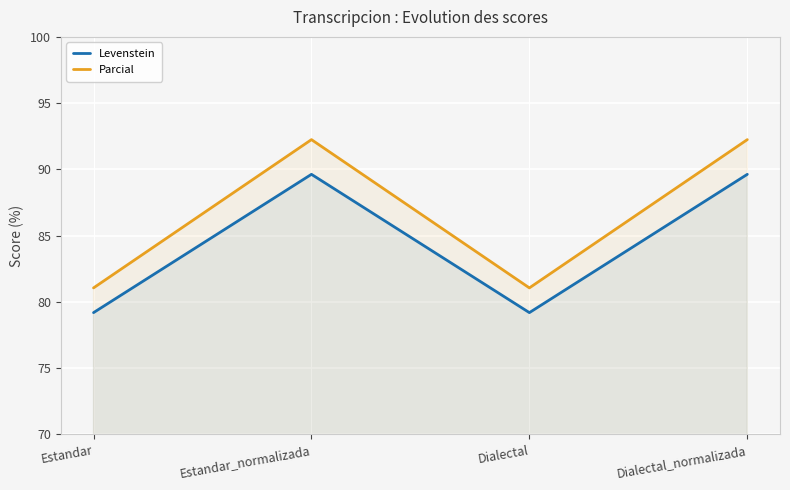

What is the difference between the maximum and minimum values in the Parcial series?

11.2